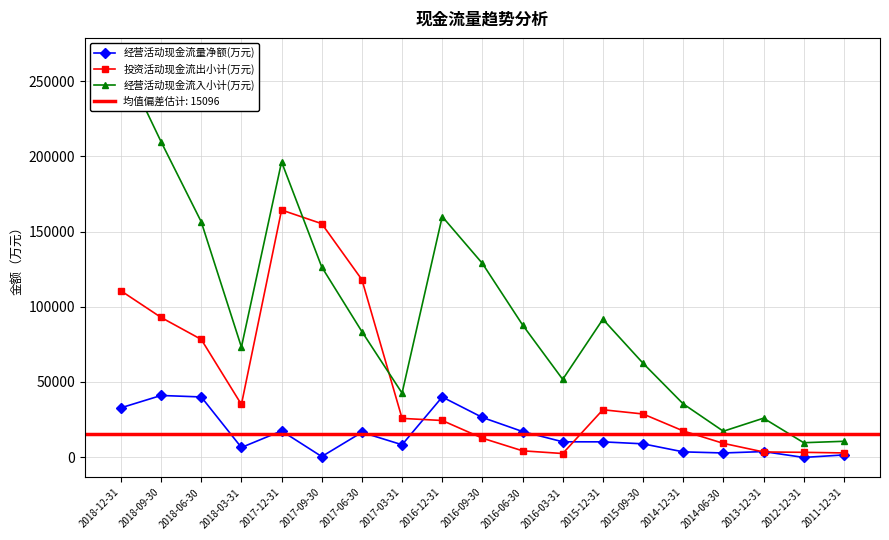

At 2011-12-31, list the series in order from smallest to largest.

经营活动现金流量净额(万元), 投资活动现金流出小计(万元), 经营活动现金流入小计(万元)